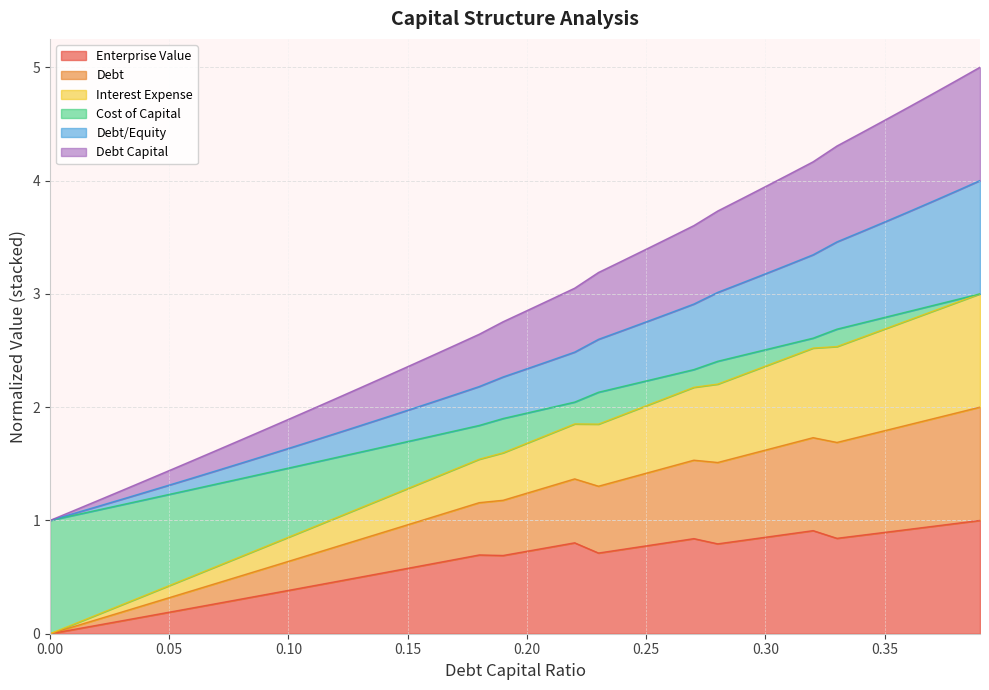

Rank the categories by debt_capital value from lowest to highest.

0.0, 0.01, 0.02, 0.03, 0.04, 0.05, 0.06, 0.07, 0.08, 0.09, 0.1, 0.11, 0.12, 0.13, 0.14, 0.15, 0.16, 0.17, 0.18, 0.19, 0.2, 0.21, 0.22, 0.23, 0.24, 0.25, 0.26, 0.27, 0.28, 0.29, 0.3, 0.31, 0.32, 0.33, 0.34, 0.35, 0.36, 0.37, 0.38, 0.39